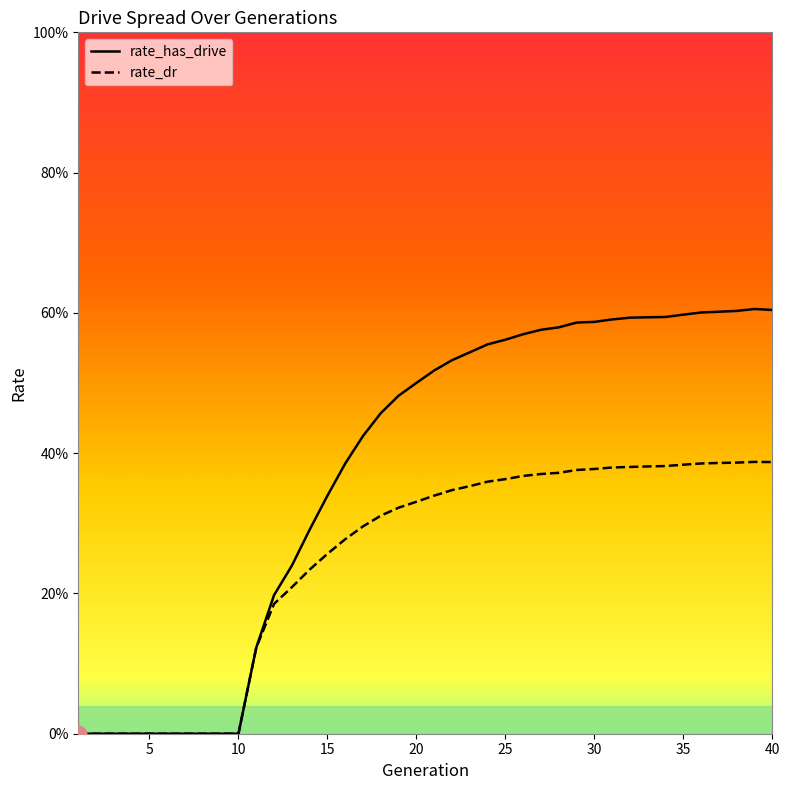

True or false: rate_has_drive and rate_dr cross at least once.

False